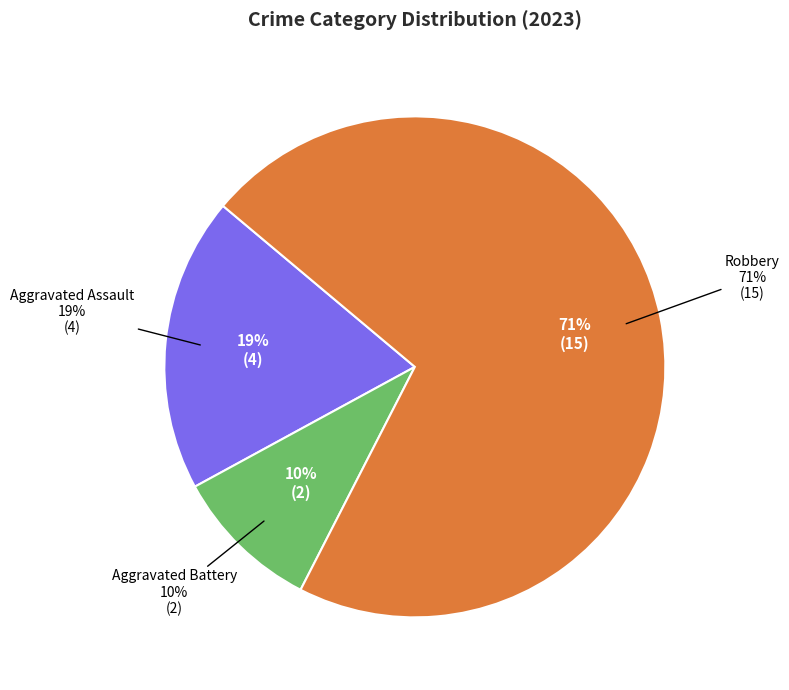

What is the ratio of the value at Robbery to the value at Aggravated Assault?

3.8